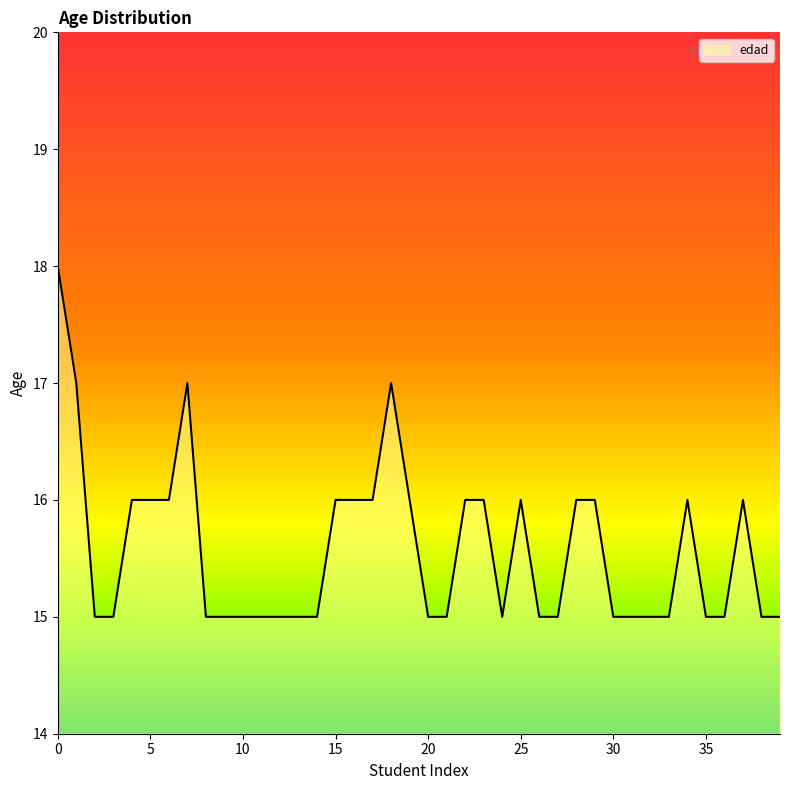

What is the difference between the maximum and minimum values?

3